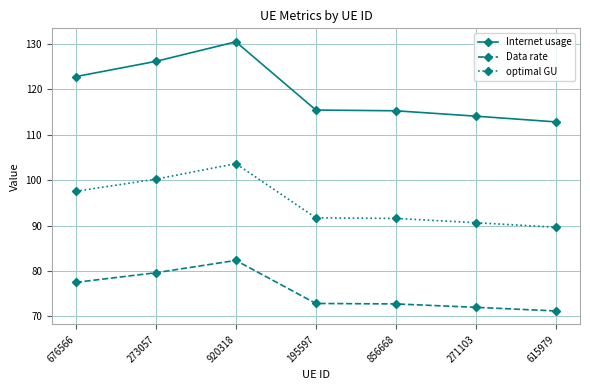

Which category has the highest value across all series?

920318